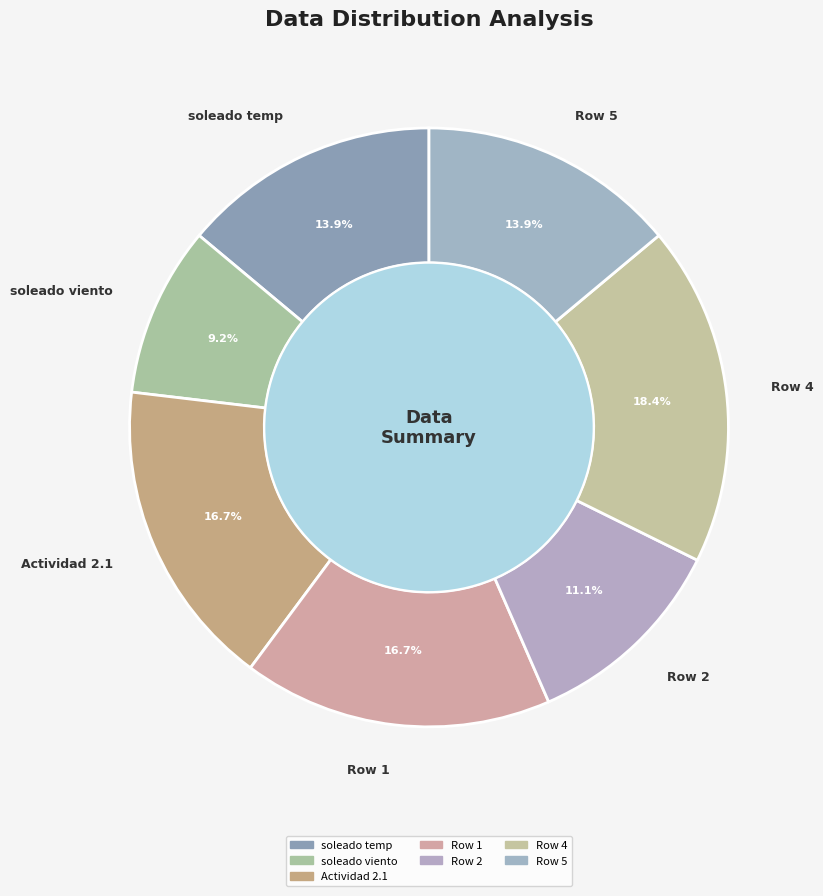

Do Row 5 and Row 4 together represent more than half of the pie?

No